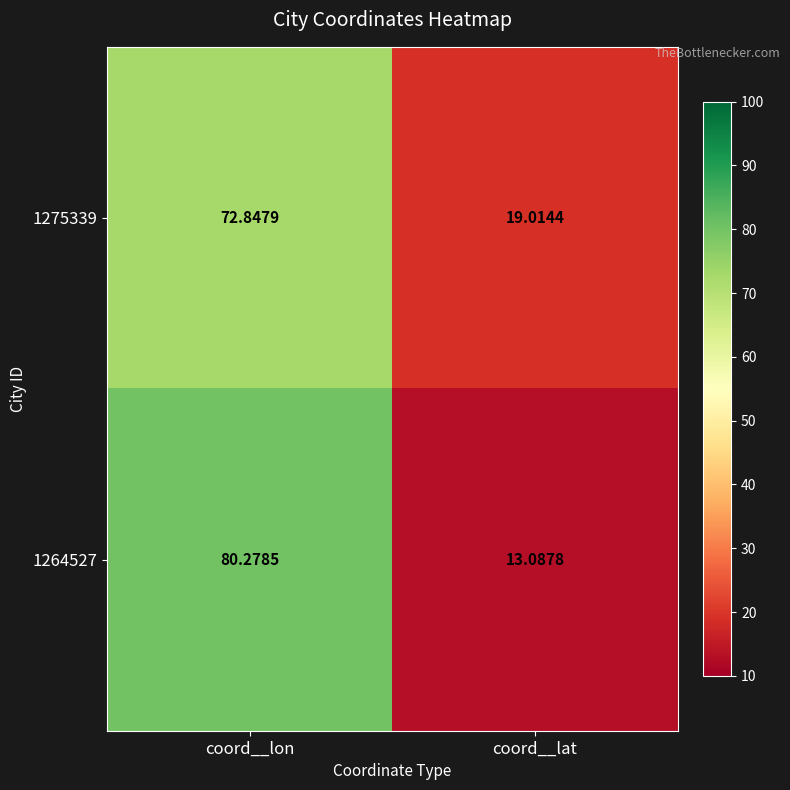

At coord__lat, list the series in order from smallest to largest.

1264527, 1275339